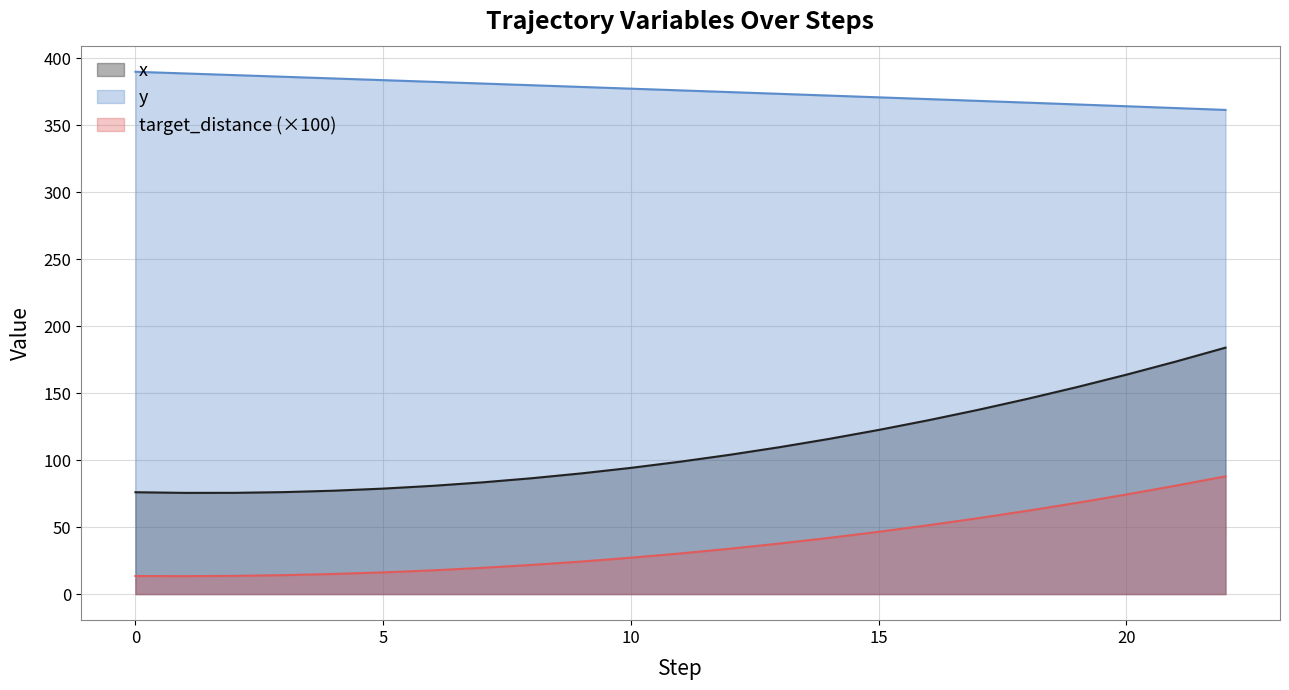

What is the minimum value for target_distance?

13.4